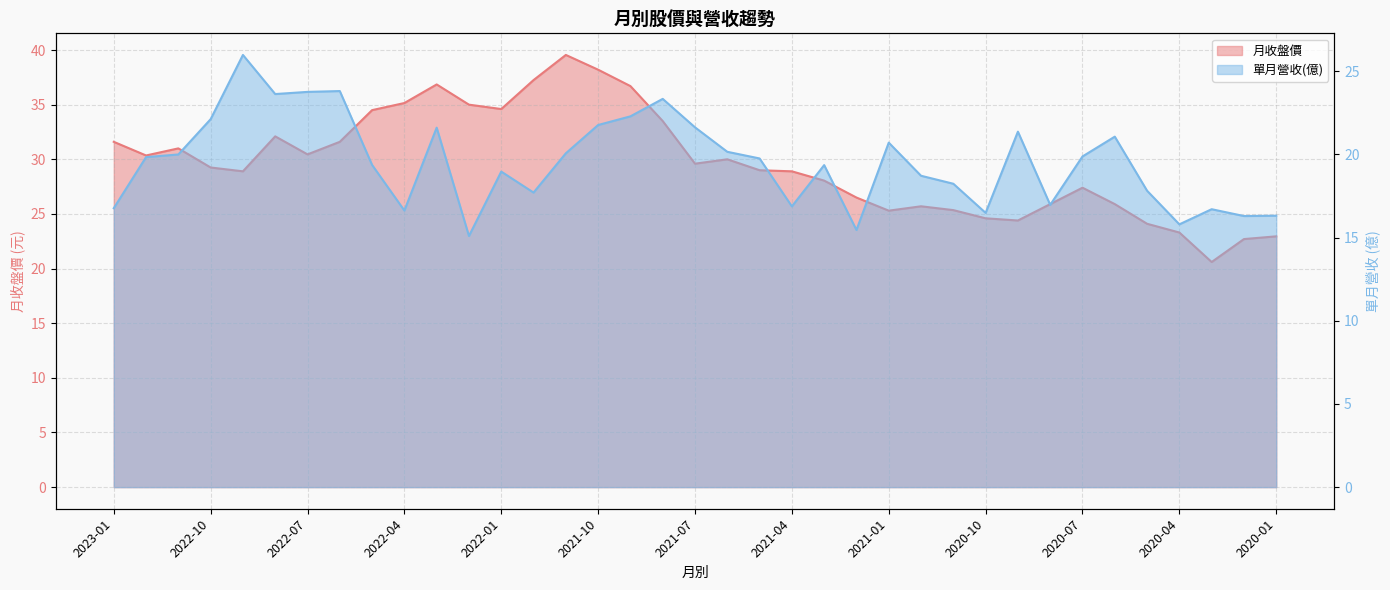

How many distinct data groups are displayed?

2